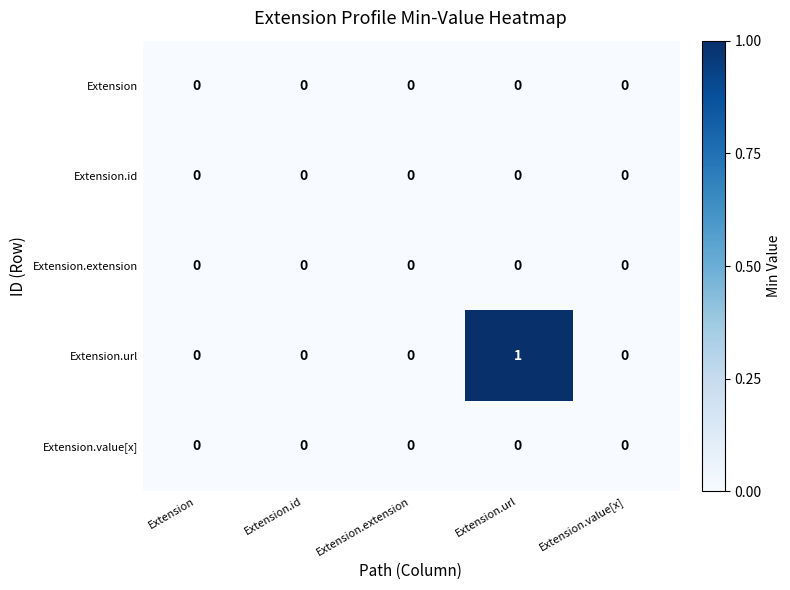

Which series has the widest spread of values?

Extension.url